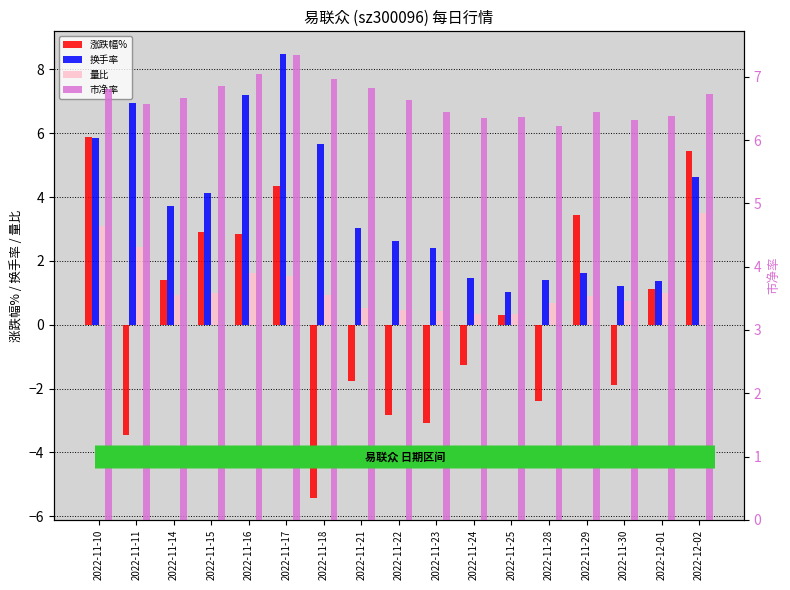

What is the difference between the highest and lowest values at 2022-11-14?

5.7